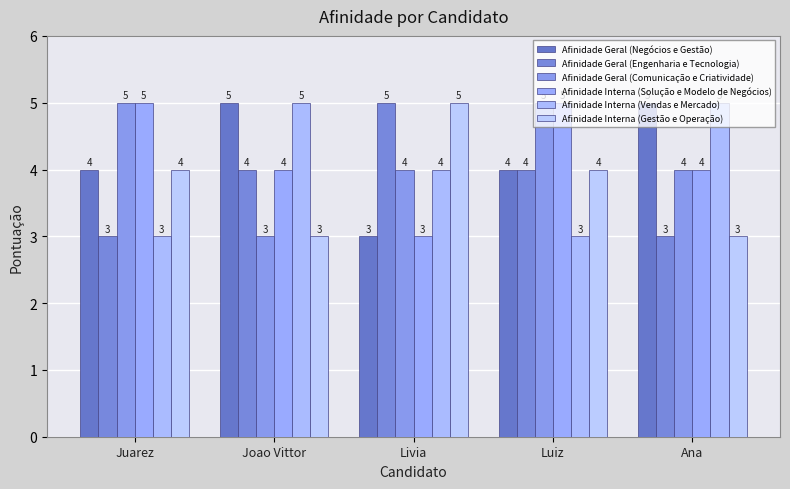

What is the value of the Afinidade Interna (Gestão e Operação) bar at the 3rd from the left?

5